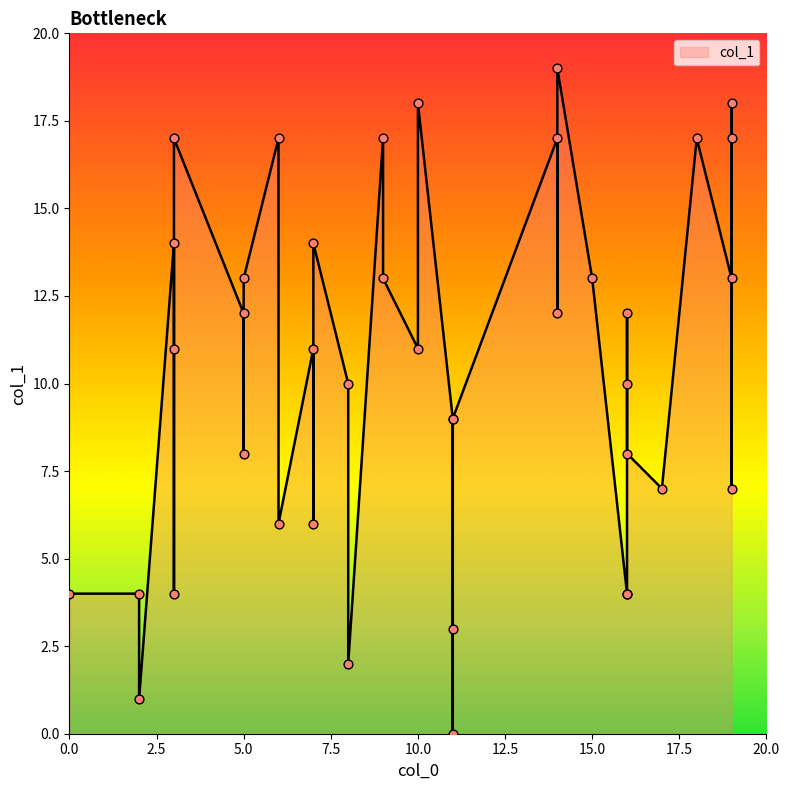

Between 19 and 17, which is larger?

19